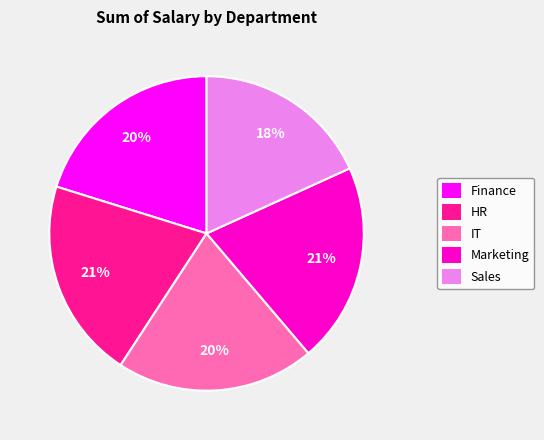

True or false: Finance accounts for 20% of the total.

True